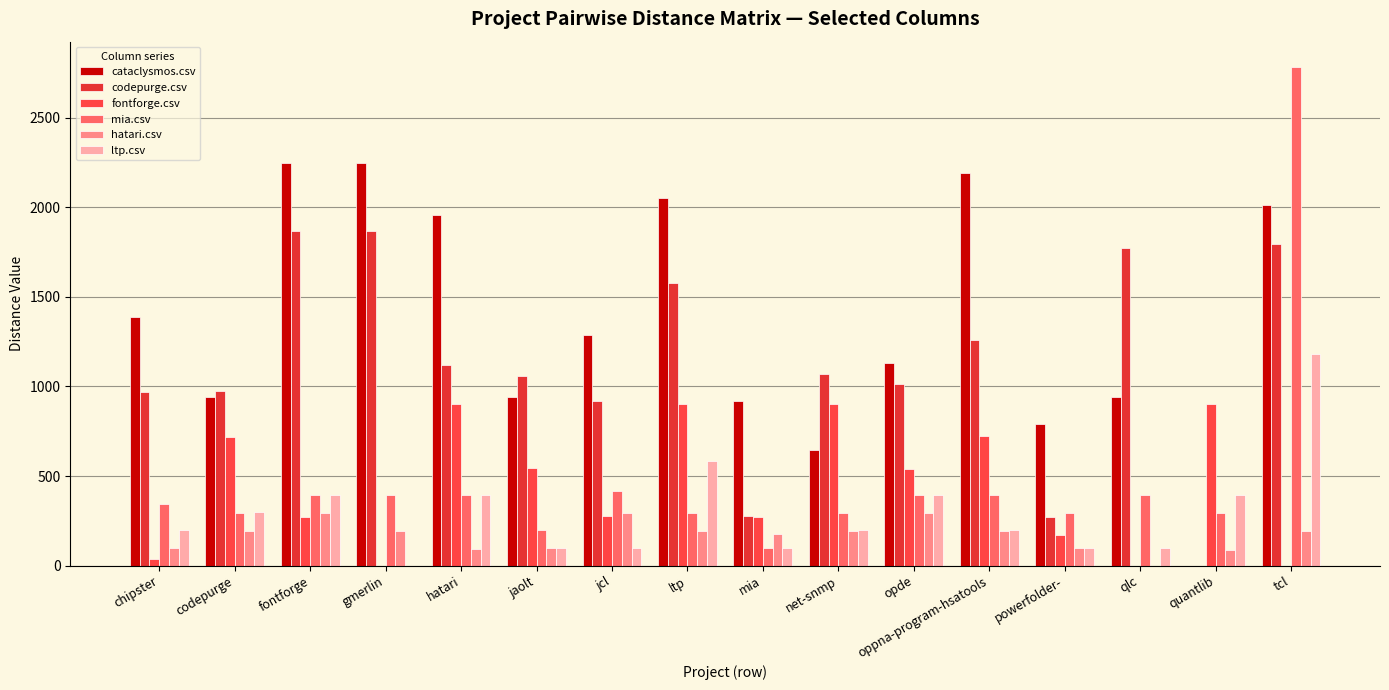

What is the approximate value of mia.csv at jaolt?

196.0